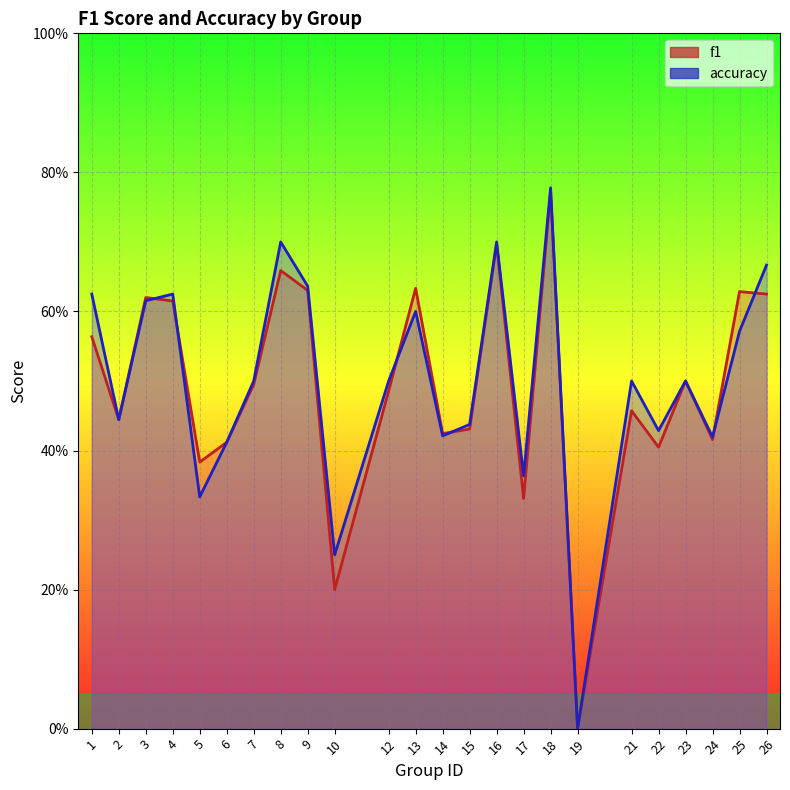

What is the sum of all f1 values?

11.8